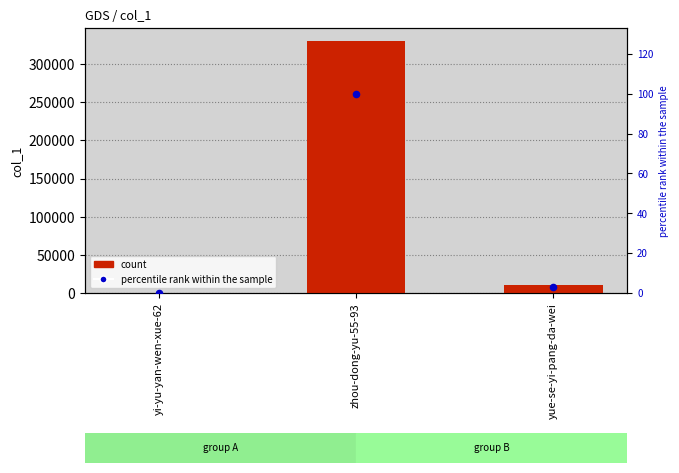

Which series contains the lowest Y value?

percentile rank within the sample